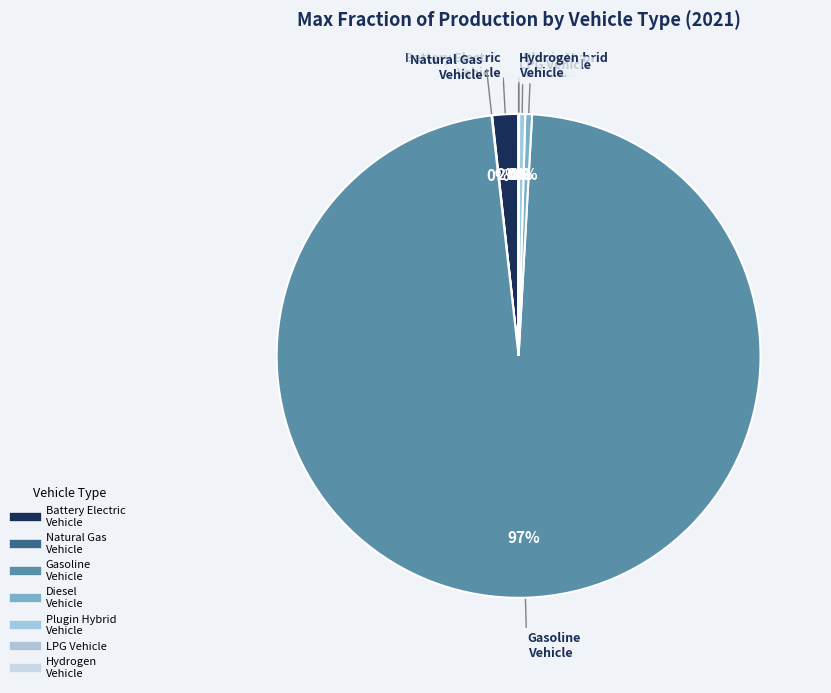

Count the number of slices in the pie.

7